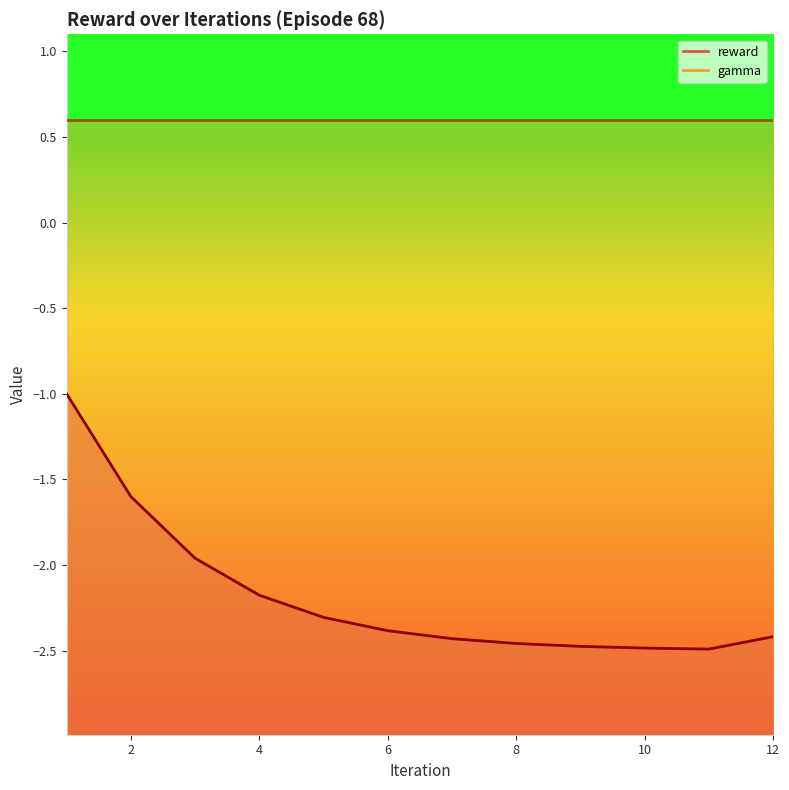

What is the sum of the values at 12.0 and 1.0?

-3.4